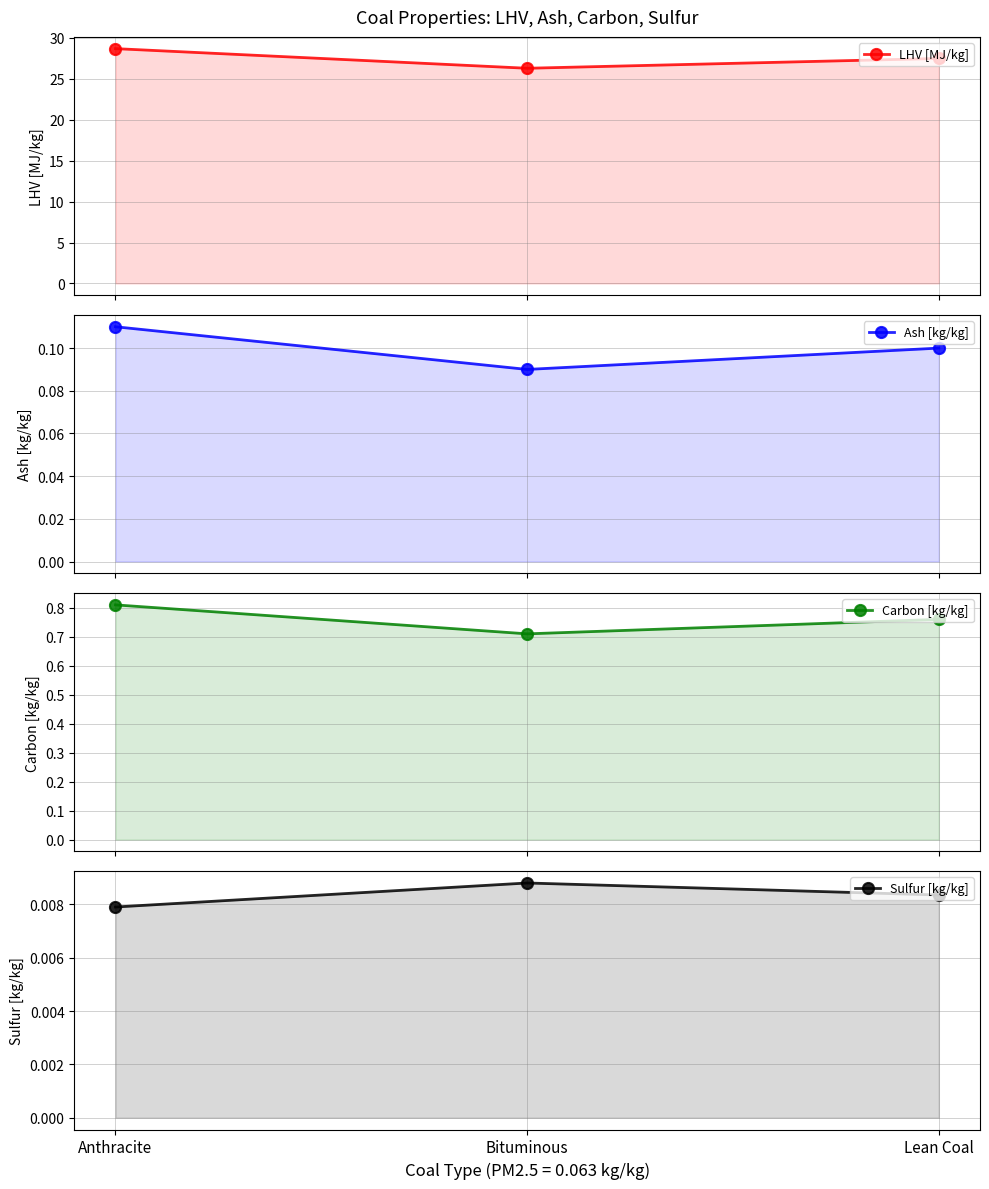

Reading left to right, list all the values displayed in this chart.

LHV [MJ/kg]: 28.7	26.3	27.5
Ash [kg/kg]: 0.1	0.1	0.1
Carbon [kg/kg]: 0.8	0.7	0.8
Sulfur [kg/kg]: 0.0	0.0	0.0